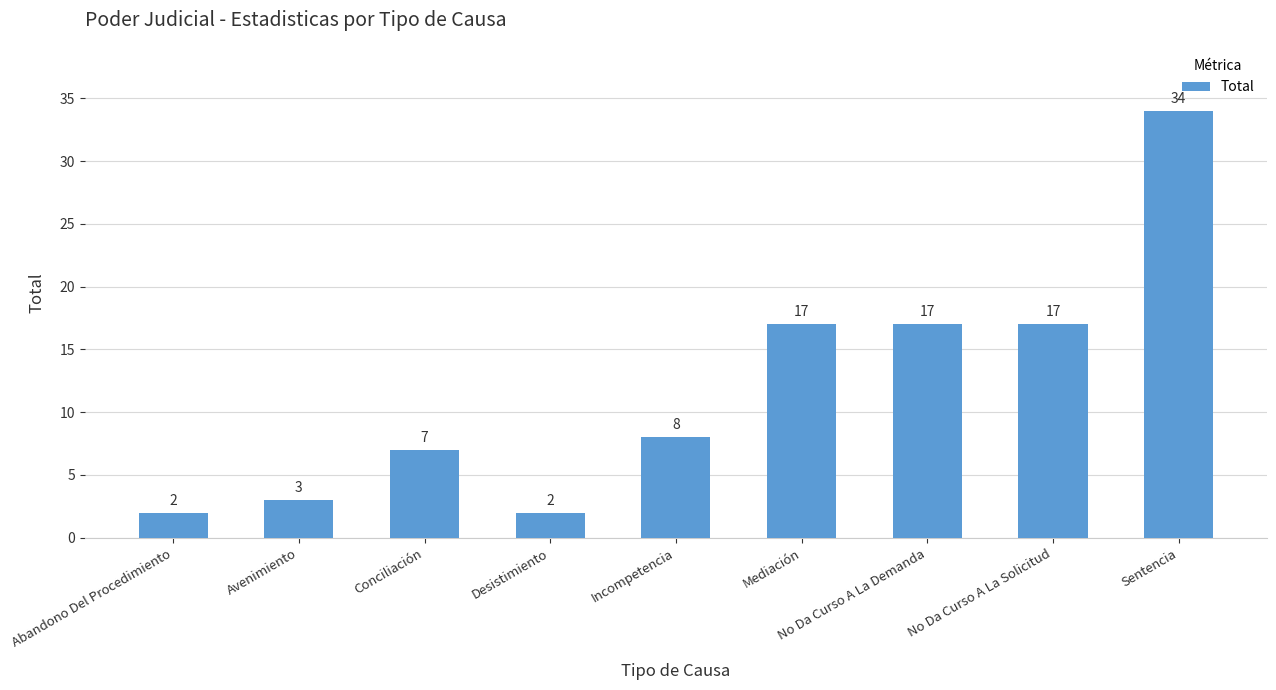

True or false: the data shows 5 at Mediación.

False